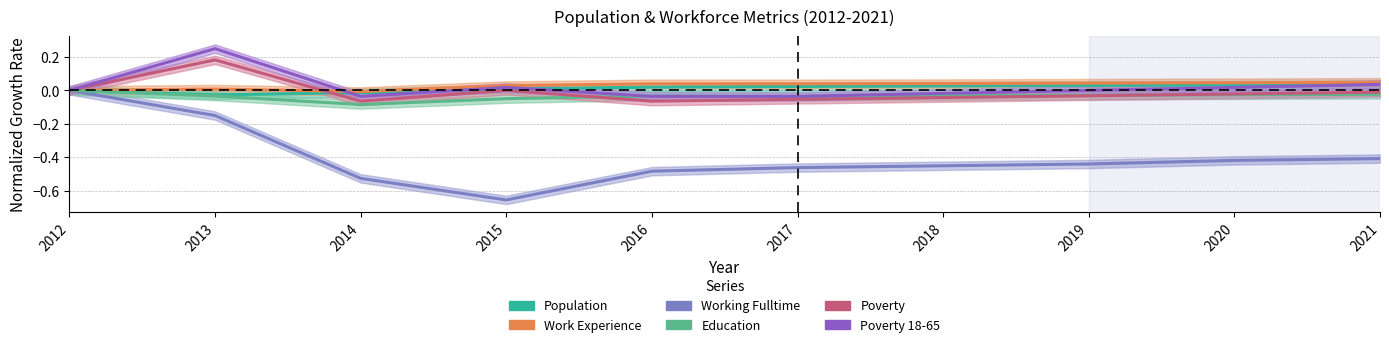

How many times do Education and Poverty cross each other?

2